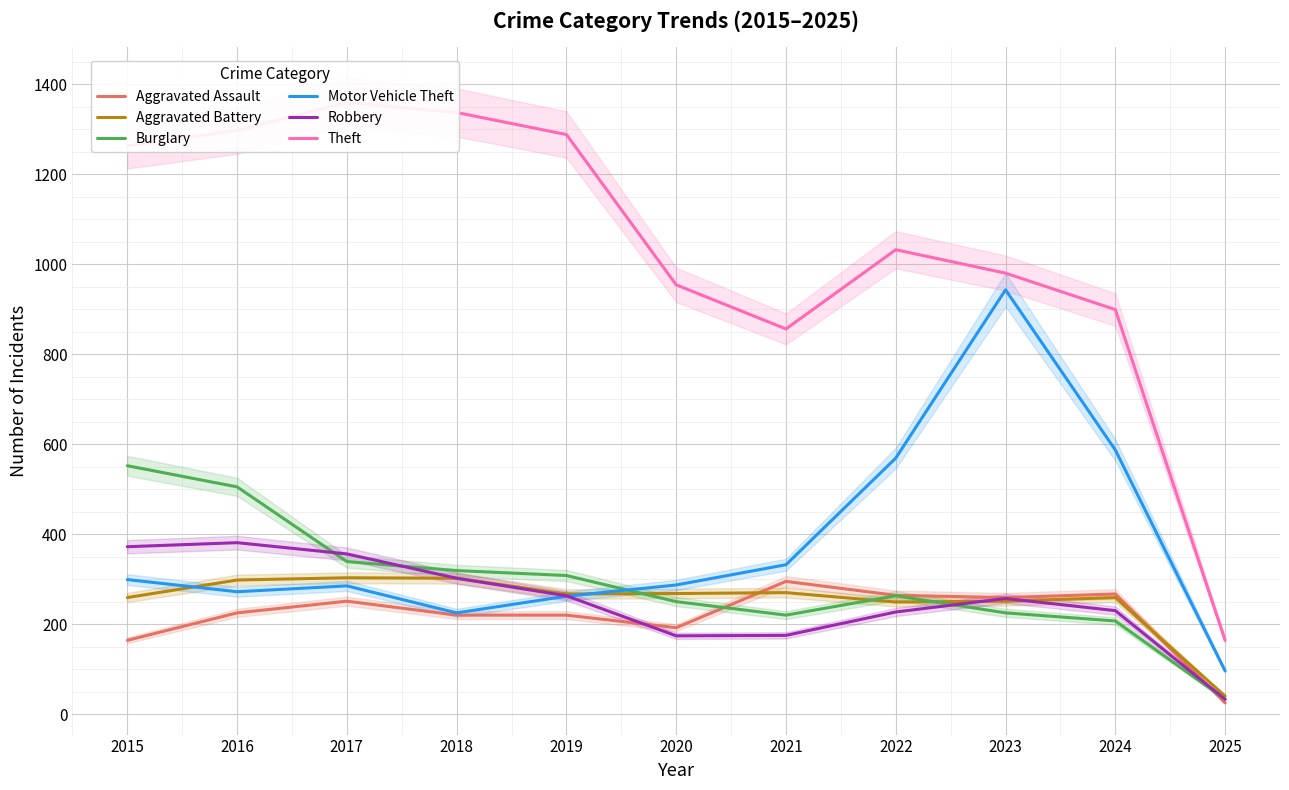

The value of Theft at 2016 is 1902. True or false?

False